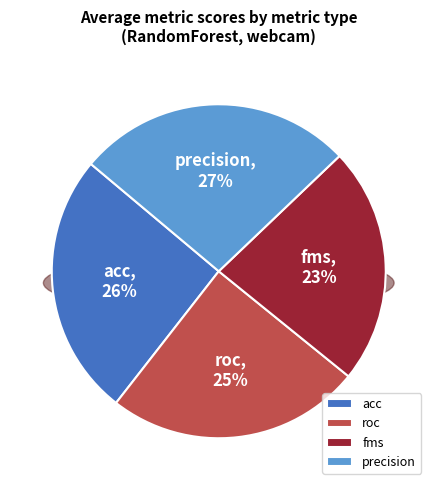

To the nearest percent, what percentage of the pie is acc?

26%